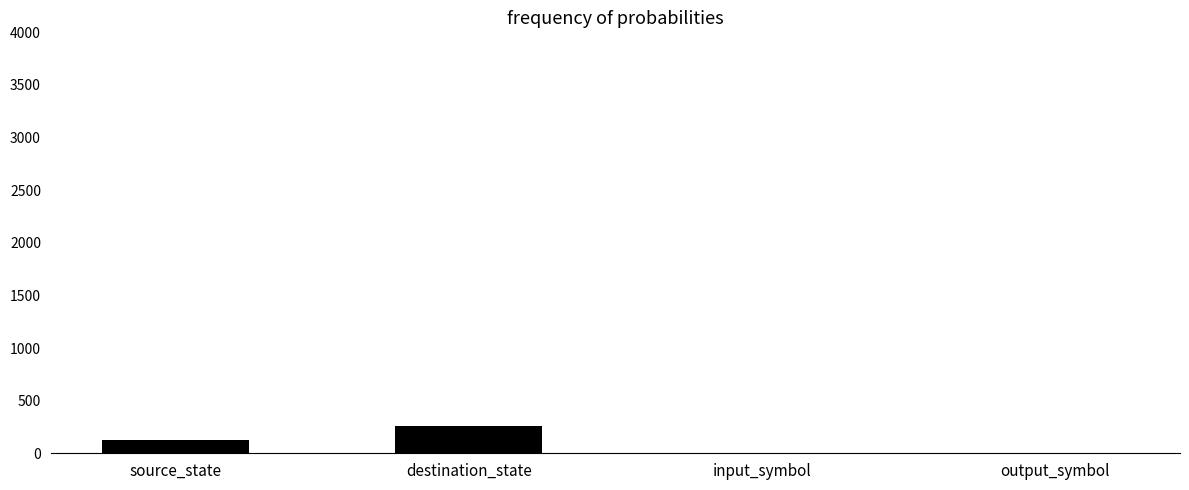

Is it true that the value at output_symbol is 2?

True